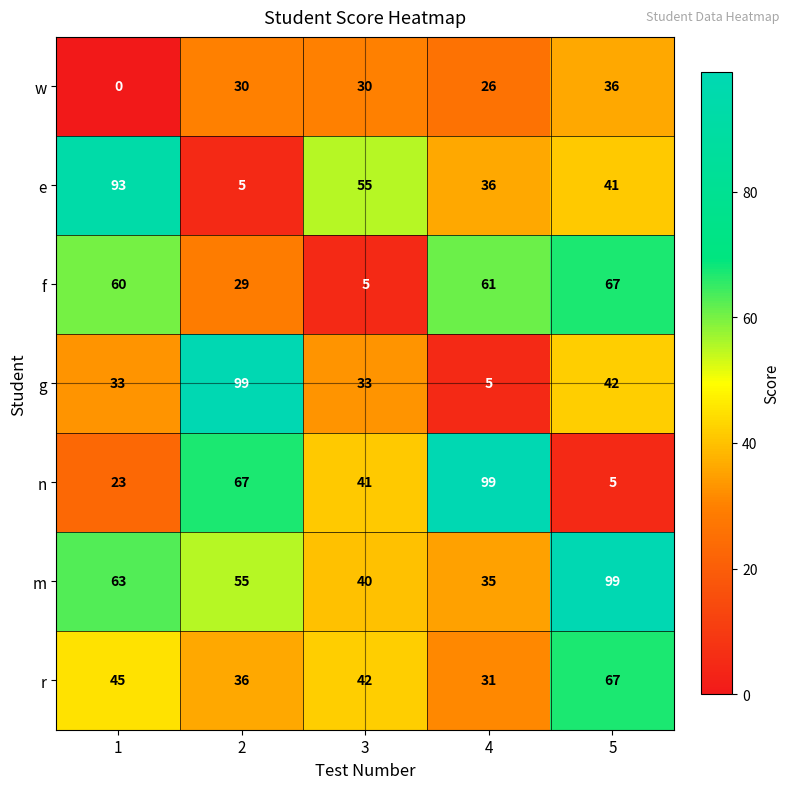

At which category is the sum across all series the highest?

5